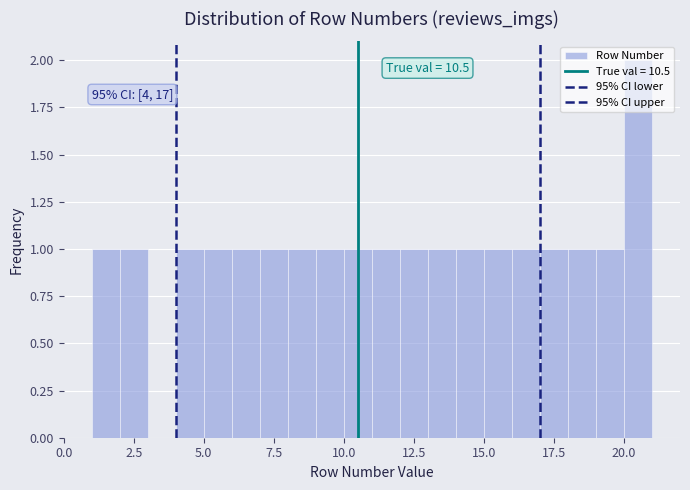

Read against the x-axis, roughly where is the centre of the tallest bar?

20.5